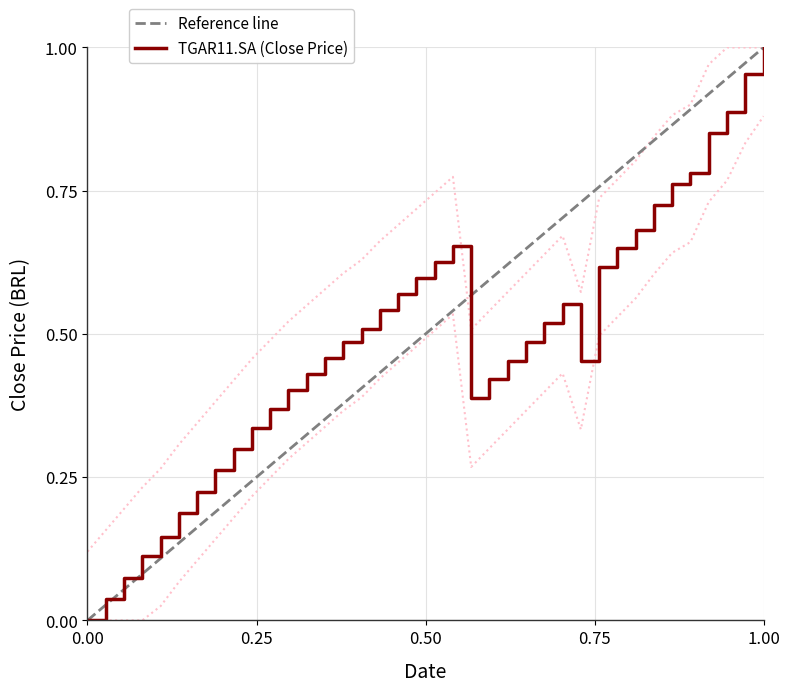

Which category has the highest value in the TGAR11.SA (Close Price) series?

1.00